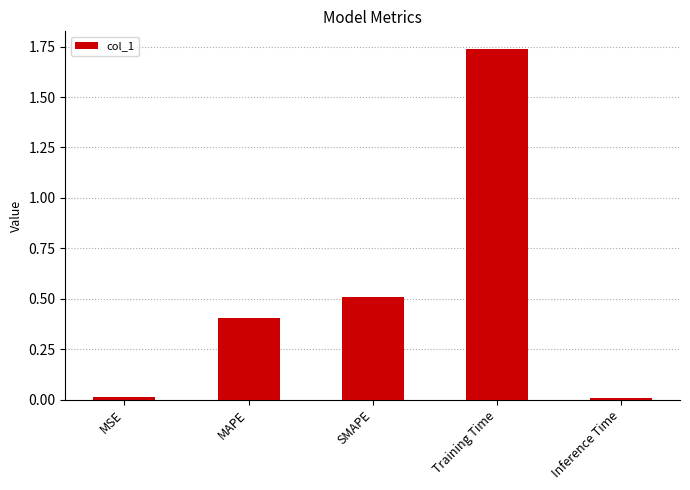

Which category has the highest value across all series?

Training Time